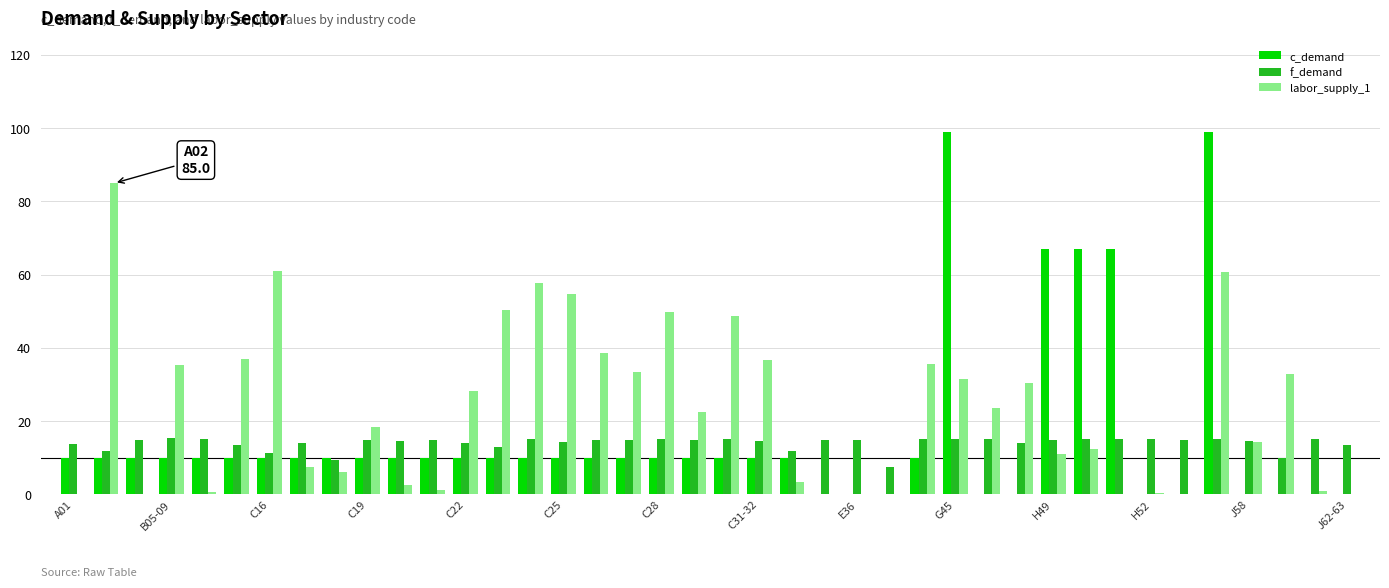

Which series has the largest total across all categories?

labor_supply_1